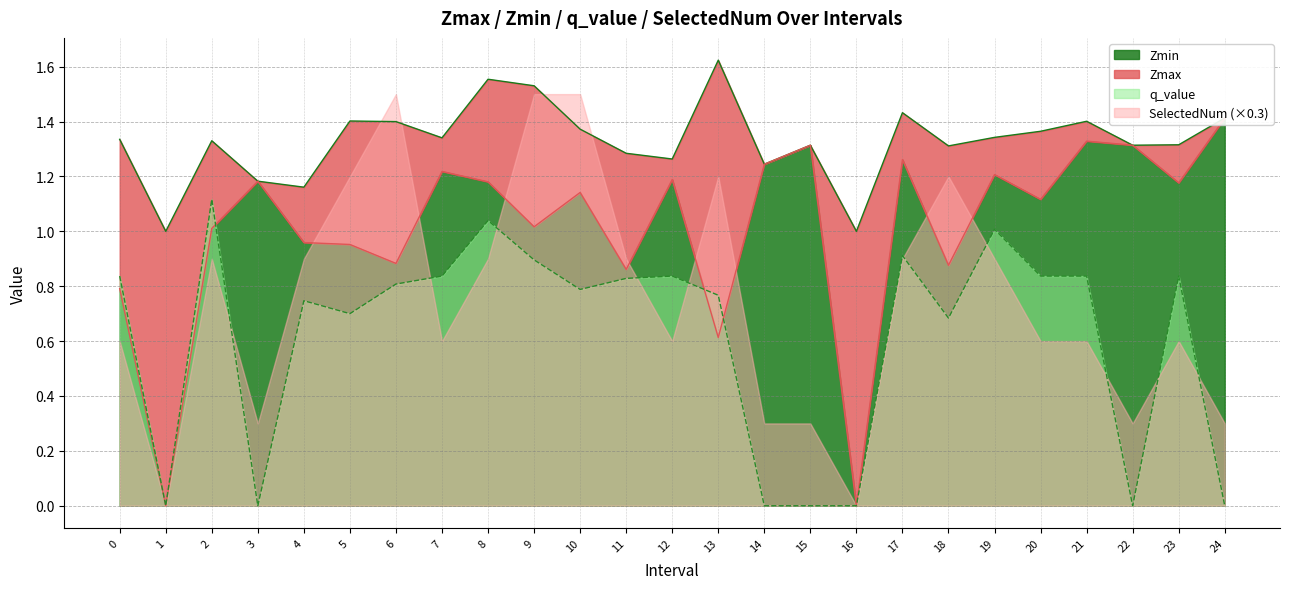

Reading right to left, extract all data points from this chart.

Zmax: 24=1.4	23=1.3	22=1.3	21=1.4	20=1.4	19=1.3	18=1.3	17=1.4	16=1.0	15=1.3	14=1.2	13=1.6	12=1.3	11=1.3	10=1.4	9=1.5	8=1.6	7=1.3	6=1.4	5=1.4	4=1.2	3=1.2	2=1.3	1=1.0	0=1.3
Zmin: 24=1.4	23=1.2	22=1.3	21=1.3	20=1.1	19=1.2	18=0.9	17=1.3	16=0.0	15=1.3	14=1.2	13=0.6	12=1.2	11=0.9	10=1.1	9=1.0	8=1.2	7=1.2	6=0.9	5=1.0	4=1.0	3=1.2	2=1.0	1=0.0	0=0.8
q_value: 24=0.0	23=0.8	22=0.0	21=0.8	20=0.8	19=1.0	18=0.7	17=0.9	16=0.0	15=0.0	14=0.0	13=0.8	12=0.8	11=0.8	10=0.8	9=0.9	8=1.0	7=0.8	6=0.8	5=0.7	4=0.7	3=0.0	2=1.1	1=0.0	0=0.8